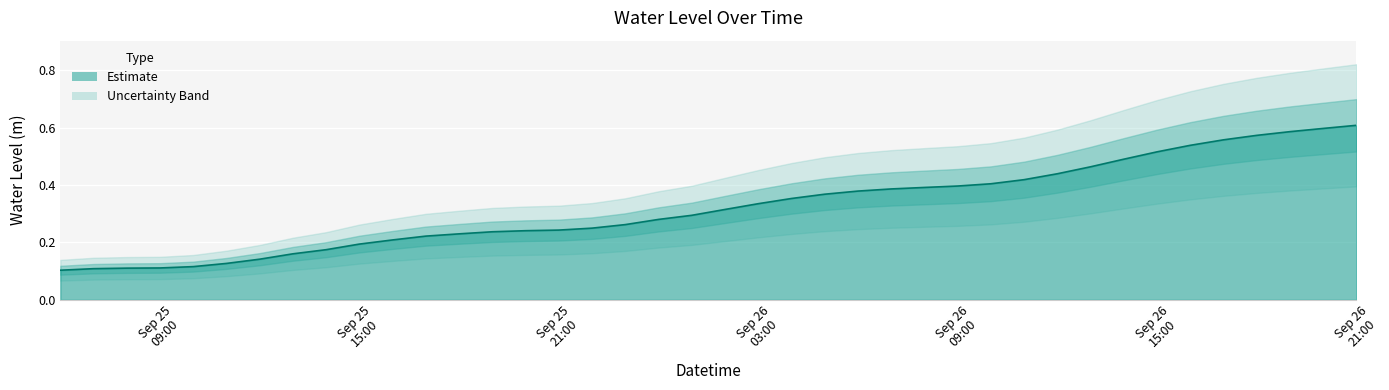

The value at 2025-09-25 06:00:00 is 0.2. True or false?

False